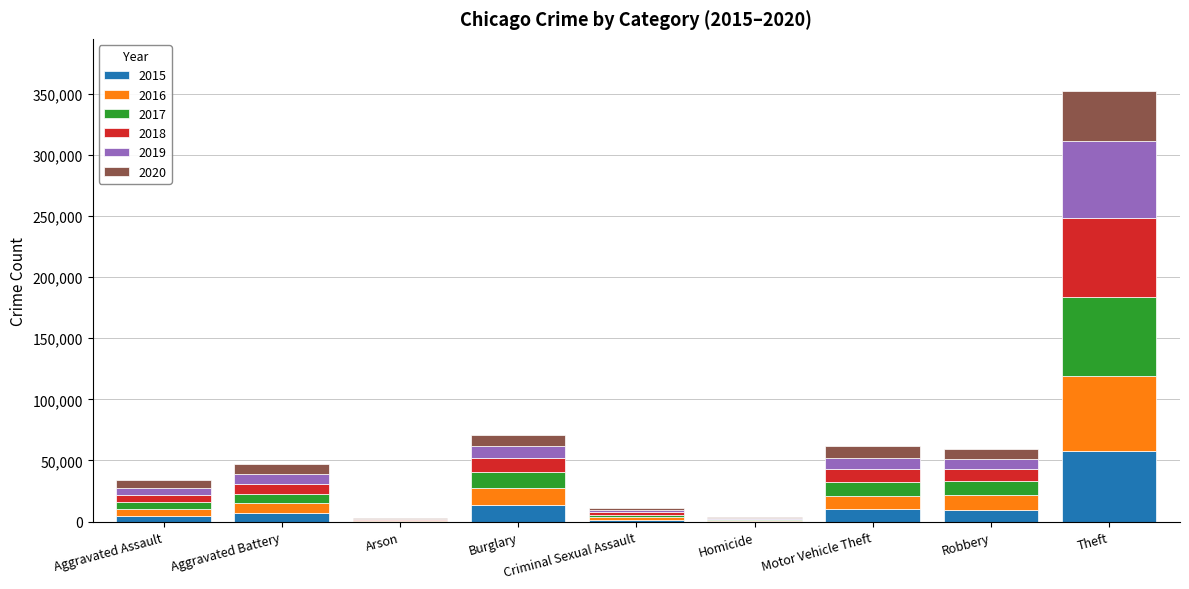

Does the chart contain stacked bars?

Yes